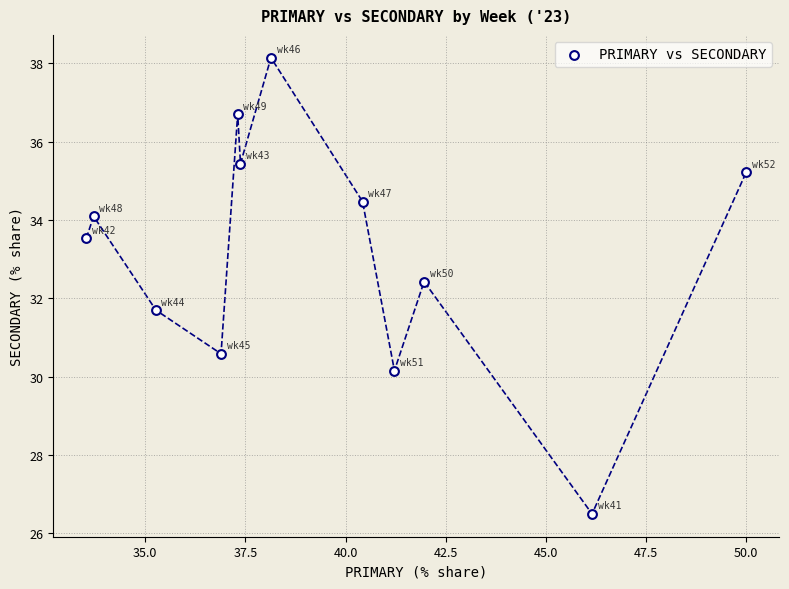

What is the average X value?

39.3